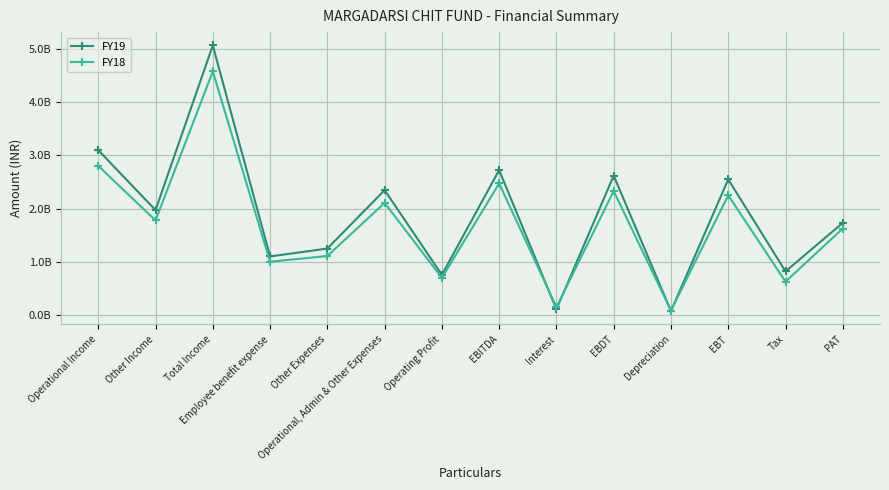

What position from the right is Interest?

6